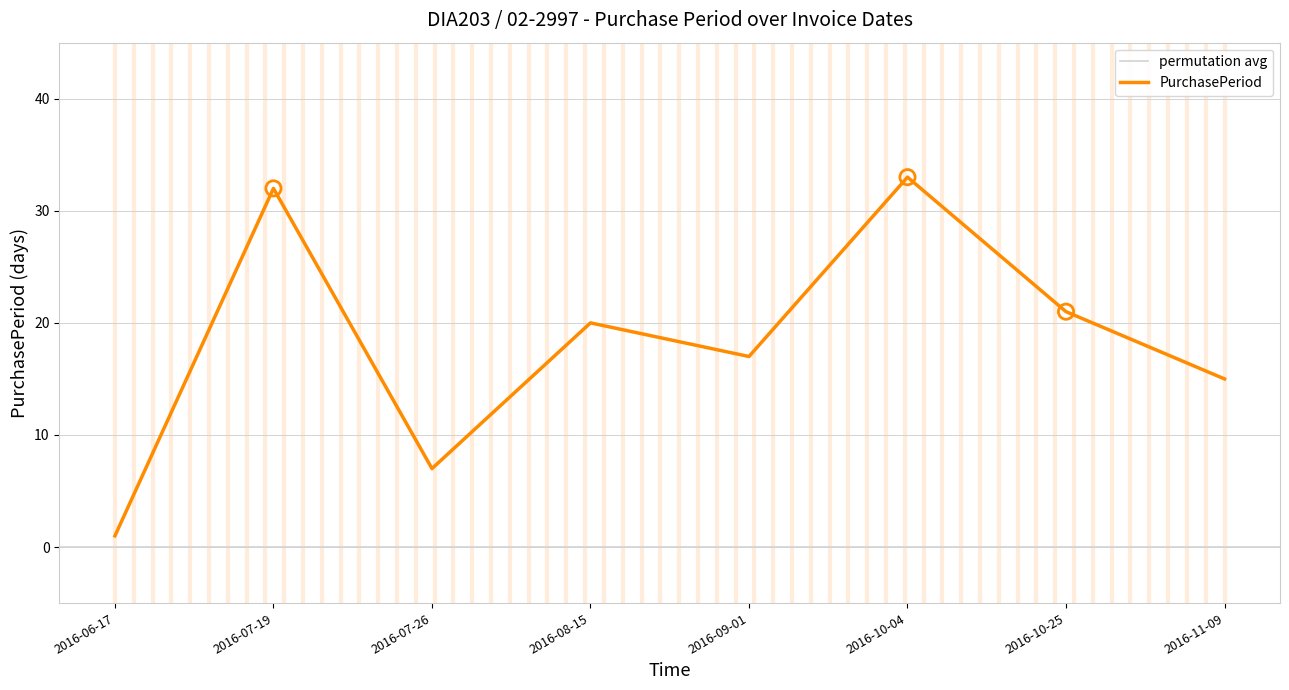

What is the change in value from 2016-10-04 to 2016-11-09?

-18